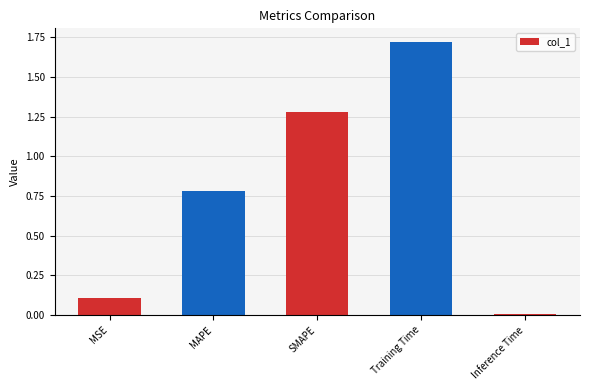

What is the sum of the values at Training Time and MAPE?

2.5